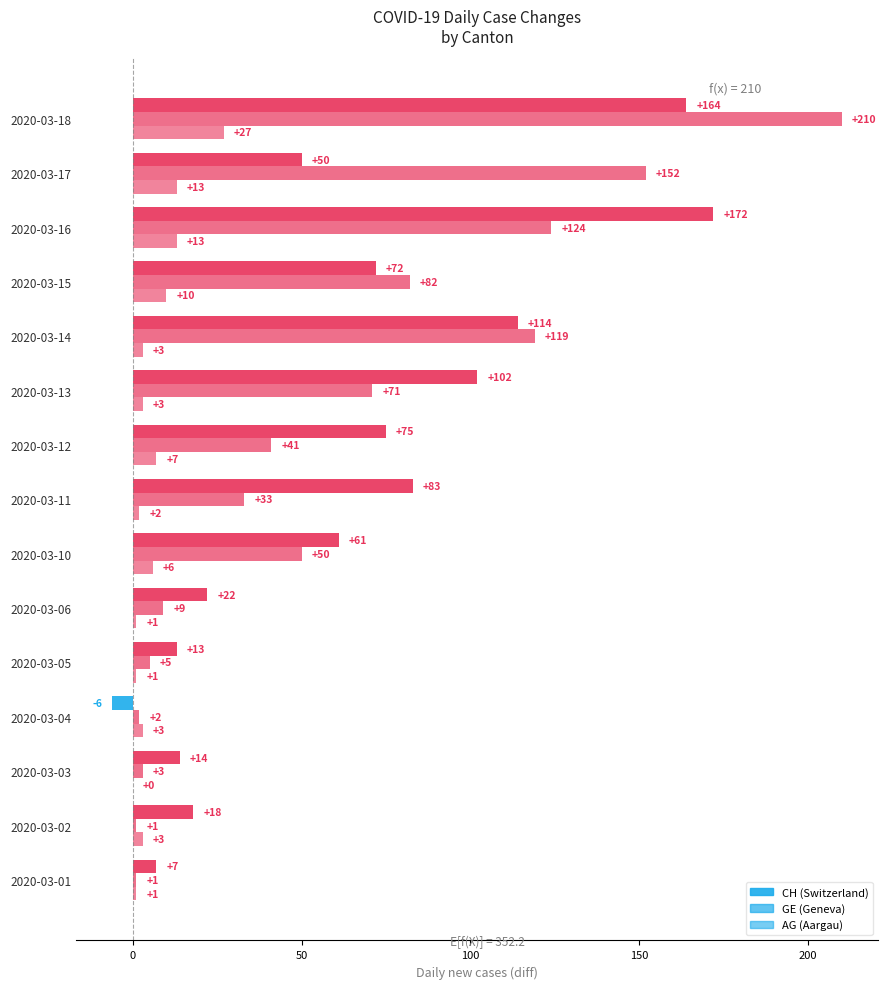

How many data points does each series have?

15